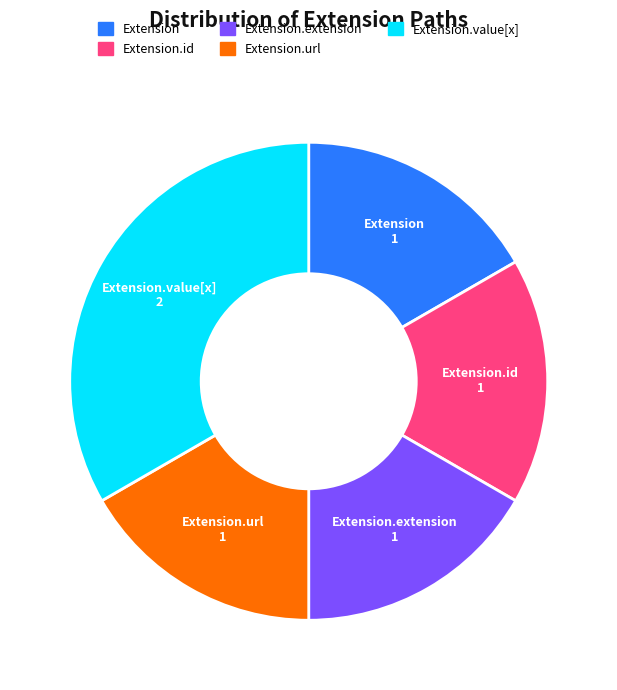

Is there a majority slice in this chart?

No